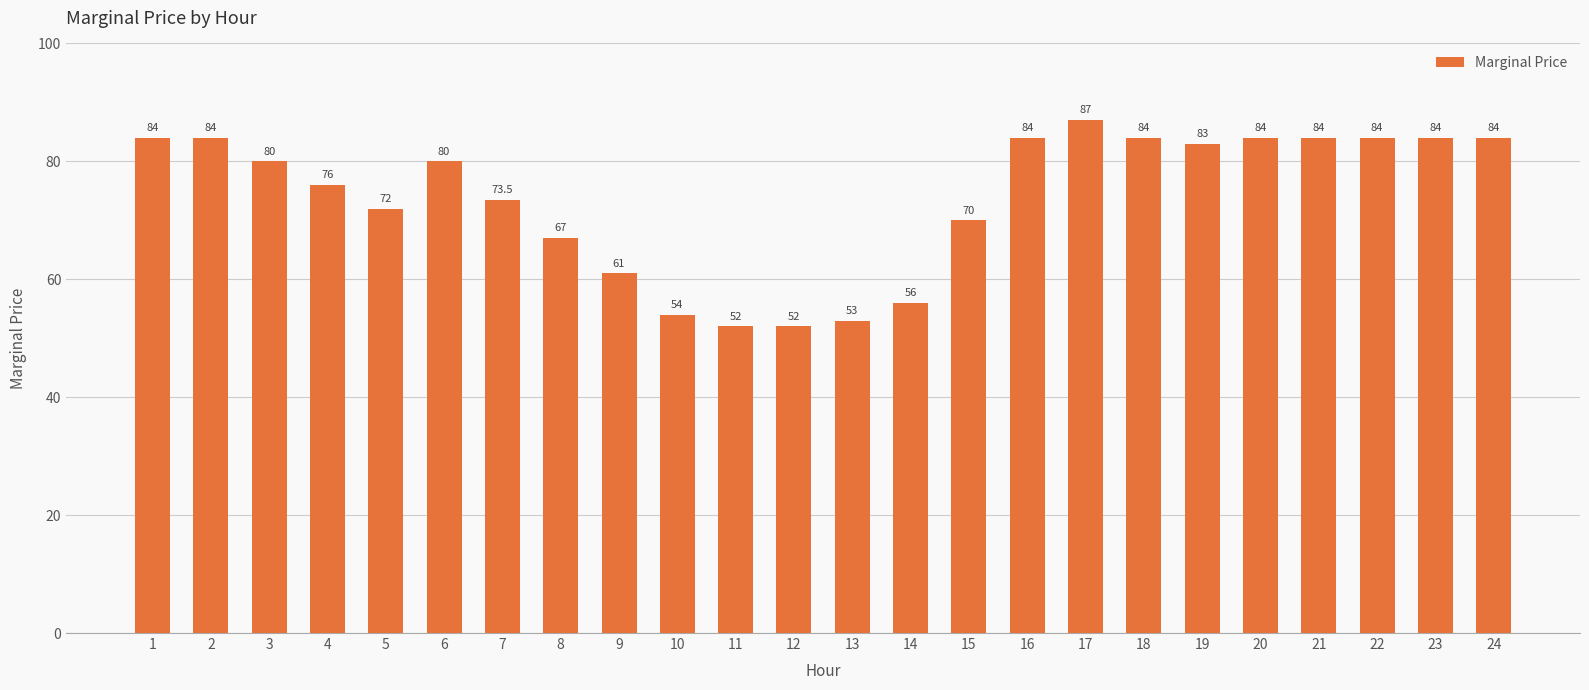

What is the average value?

73.9